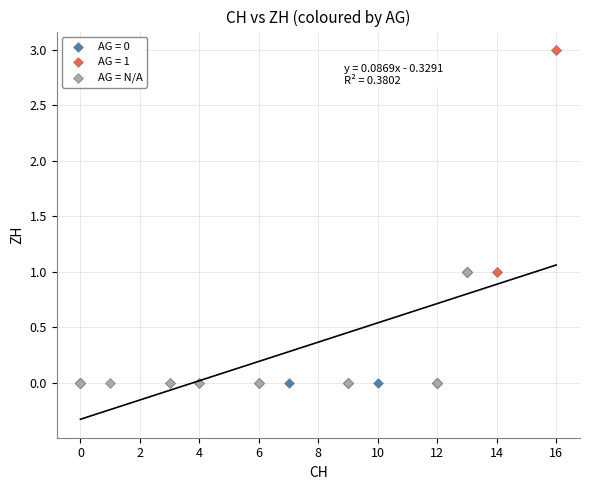

Which series contains the highest Y value?

AG = 1